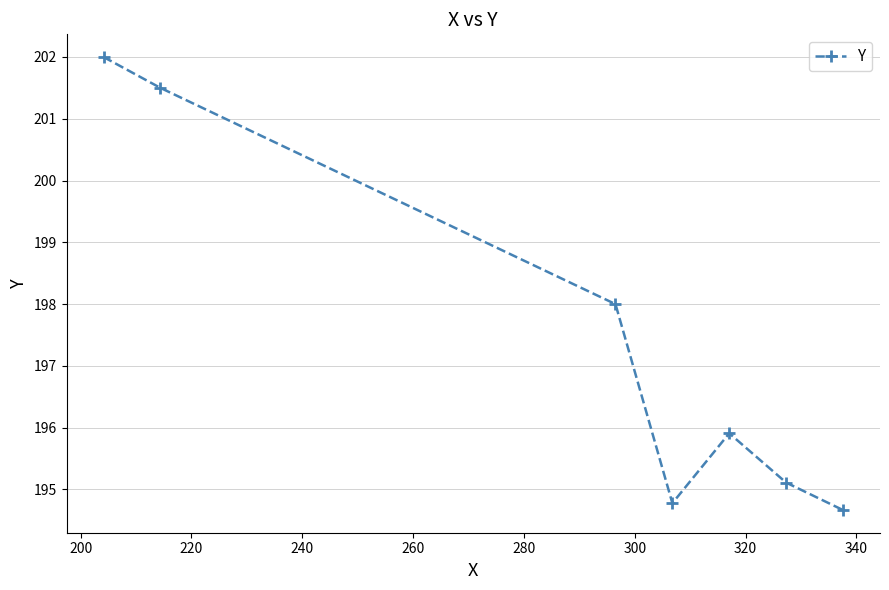

What is the maximum value shown in the chart?

202.0